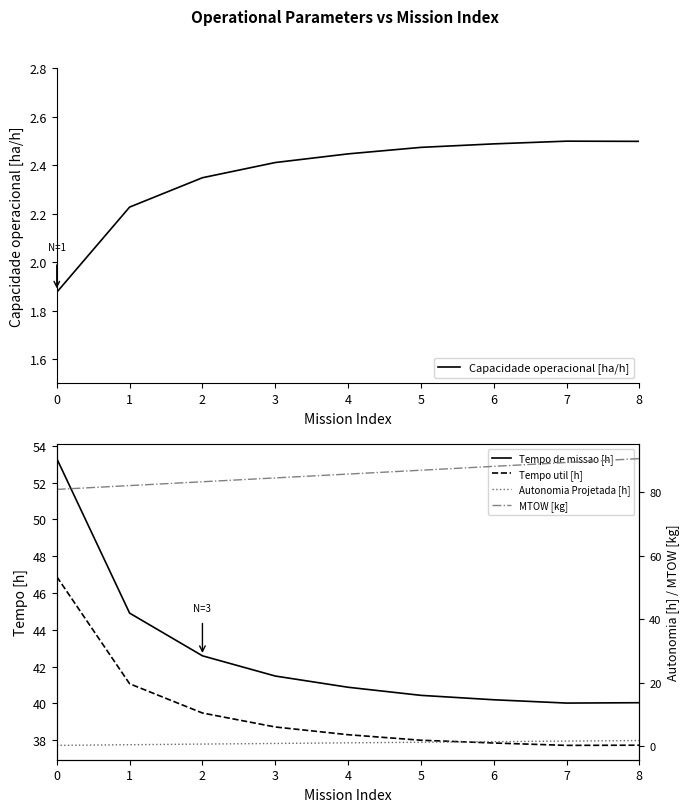

Reading left to right, extract all data points from this chart.

Capacidade operacional [ha/h]: 1.9	2.2	2.3	2.4	2.4	2.5	2.5	2.5	2.5
Tempo de missao [h]: 53.3	44.9	42.6	41.5	40.9	40.4	40.2	40.0	40.0
Tempo util [h]: 46.9	41.1	39.5	38.7	38.3	38.0	37.9	37.7	37.7
Autonomia Projetada [h]: 0.2	0.4	0.6	0.8	1.0	1.2	1.4	1.6	1.8
MTOW [kg]: 80.8	82.0	83.2	84.5	85.7	86.9	88.1	89.3	90.5